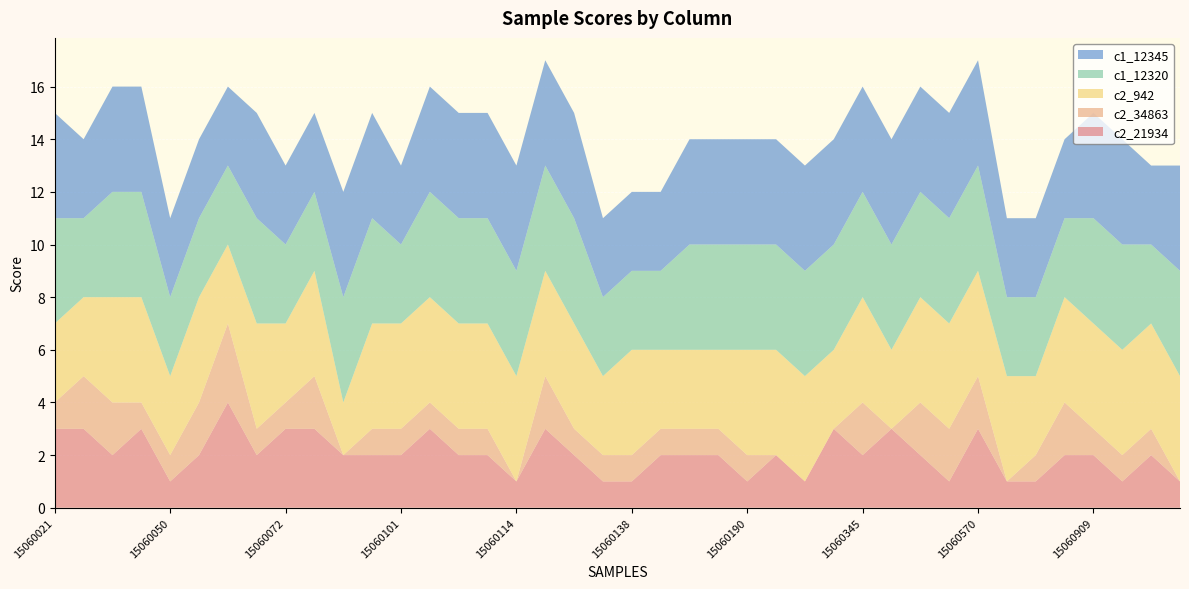

Reading left to right, list all the values displayed in this chart.

c2_21934: 15060021=3	15060027=3	15060039=2	15060042=3	15060050=1	15060056=2	15060063=4	15060070=2	15060072=3	15060082=3	15060085=2	15060097=2	15060101=2	15060102=3	15060110=2	15060112=2	15060114=1	15060120=3	15060121=2	15060122=1	15060138=1	15060160=2	15060187=2	15060188=2	15060190=1	15060191=2	15060215=1	15060313=3	15060345=2	15060383=3	15060420=2	15060543=1	15060570=3	15060797=1	15060846=1	15060907=2	15060909=2	15060910=1	15061007=2	15061011=1
c2_34863: 15060021=1	15060027=2	15060039=2	15060042=1	15060050=1	15060056=2	15060063=3	15060070=1	15060072=1	15060082=2	15060085=0	15060097=1	15060101=1	15060102=1	15060110=1	15060112=1	15060114=0	15060120=2	15060121=1	15060122=1	15060138=1	15060160=1	15060187=1	15060188=1	15060190=1	15060191=0	15060215=0	15060313=0	15060345=2	15060383=0	15060420=2	15060543=2	15060570=2	15060797=0	15060846=1	15060907=2	15060909=1	15060910=1	15061007=1	15061011=0
c2_942: 15060021=3	15060027=3	15060039=4	15060042=4	15060050=3	15060056=4	15060063=3	15060070=4	15060072=3	15060082=4	15060085=2	15060097=4	15060101=4	15060102=4	15060110=4	15060112=4	15060114=4	15060120=4	15060121=4	15060122=3	15060138=4	15060160=3	15060187=3	15060188=3	15060190=4	15060191=4	15060215=4	15060313=3	15060345=4	15060383=3	15060420=4	15060543=4	15060570=4	15060797=4	15060846=3	15060907=4	15060909=4	15060910=4	15061007=4	15061011=4
c1_12320: 15060021=4	15060027=3	15060039=4	15060042=4	15060050=3	15060056=3	15060063=3	15060070=4	15060072=3	15060082=3	15060085=4	15060097=4	15060101=3	15060102=4	15060110=4	15060112=4	15060114=4	15060120=4	15060121=4	15060122=3	15060138=3	15060160=3	15060187=4	15060188=4	15060190=4	15060191=4	15060215=4	15060313=4	15060345=4	15060383=4	15060420=4	15060543=4	15060570=4	15060797=3	15060846=3	15060907=3	15060909=4	15060910=4	15061007=3	15061011=4
c1_12345: 15060021=4	15060027=3	15060039=4	15060042=4	15060050=3	15060056=3	15060063=3	15060070=4	15060072=3	15060082=3	15060085=4	15060097=4	15060101=3	15060102=4	15060110=4	15060112=4	15060114=4	15060120=4	15060121=4	15060122=3	15060138=3	15060160=3	15060187=4	15060188=4	15060190=4	15060191=4	15060215=4	15060313=4	15060345=4	15060383=4	15060420=4	15060543=4	15060570=4	15060797=3	15060846=3	15060907=3	15060909=4	15060910=4	15061007=3	15061011=4